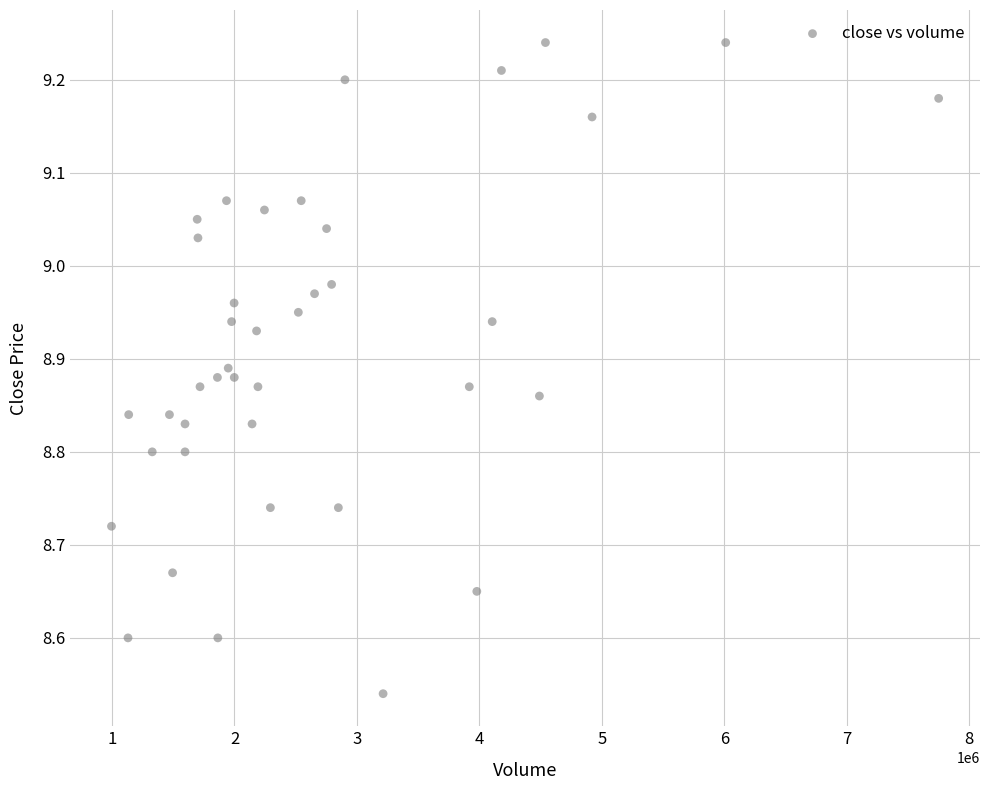

What is the range of X values (max minus min)?

6754034.1